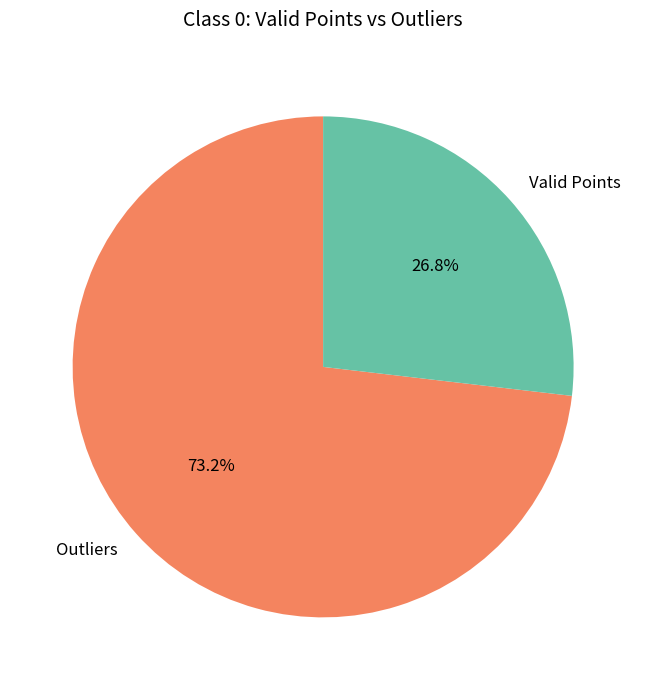

Rank the categories by value from highest to lowest.

Outliers, Valid Points